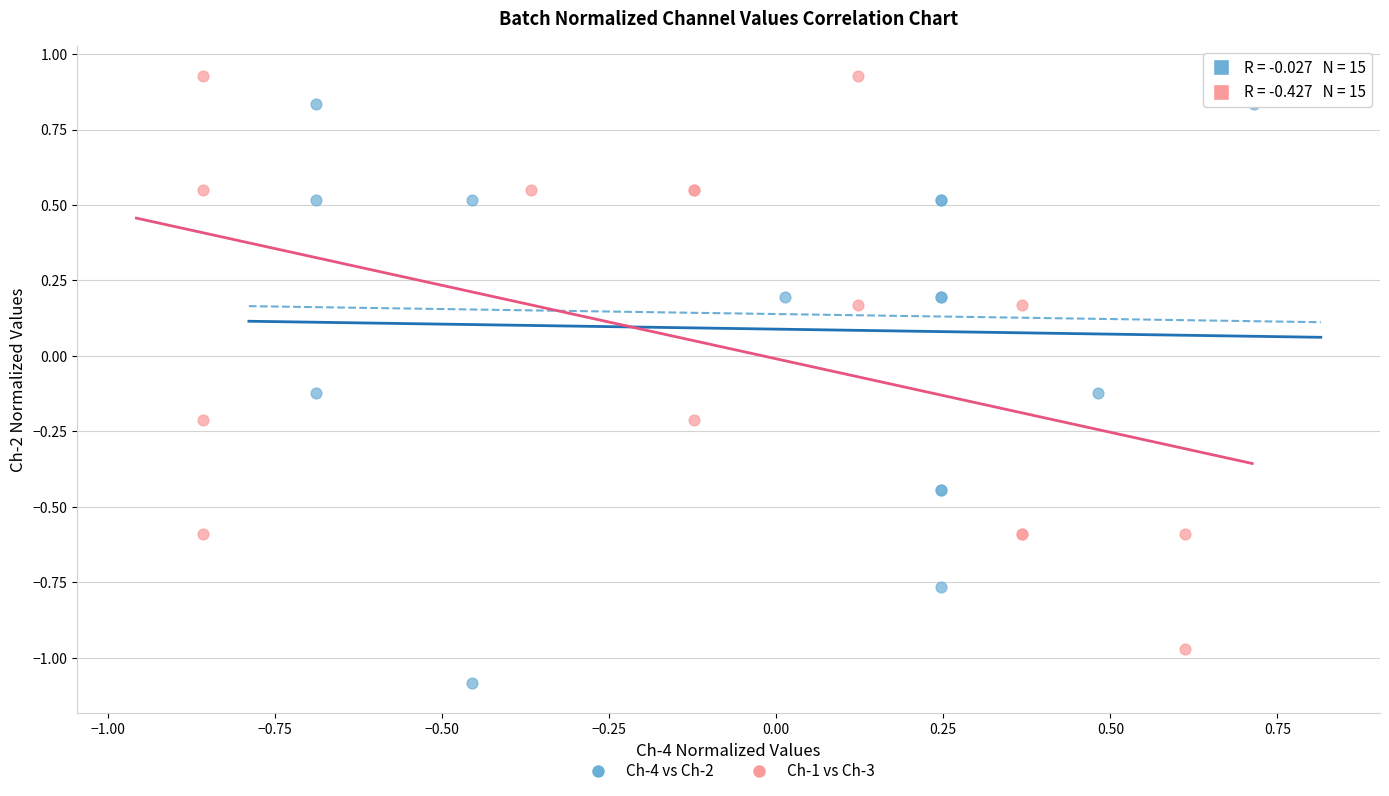

Which series contains the highest Y value?

Ch-1 vs Ch-3